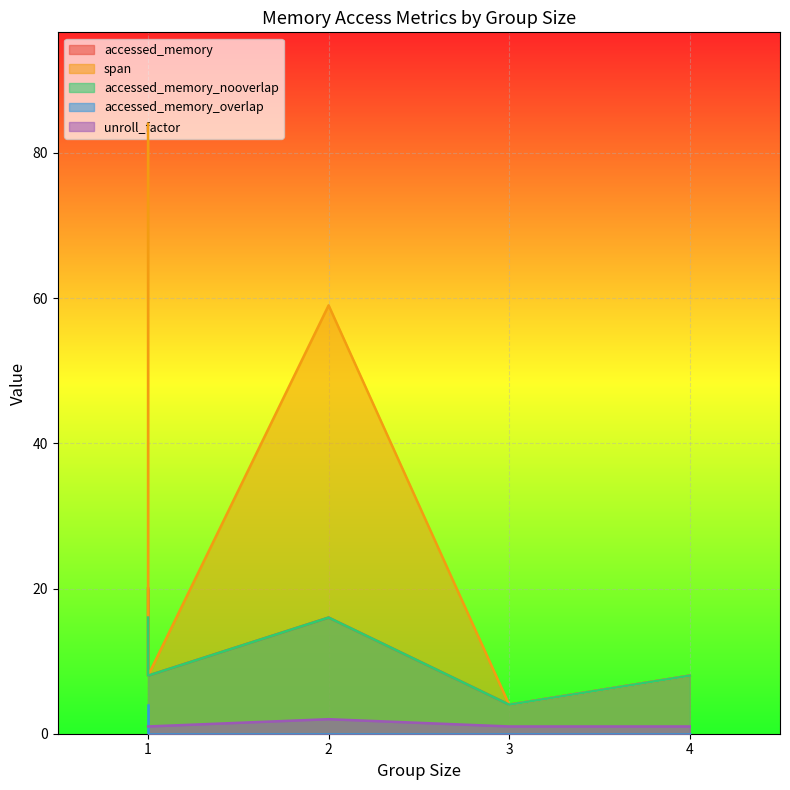

What is the total value across all series at 1?

125